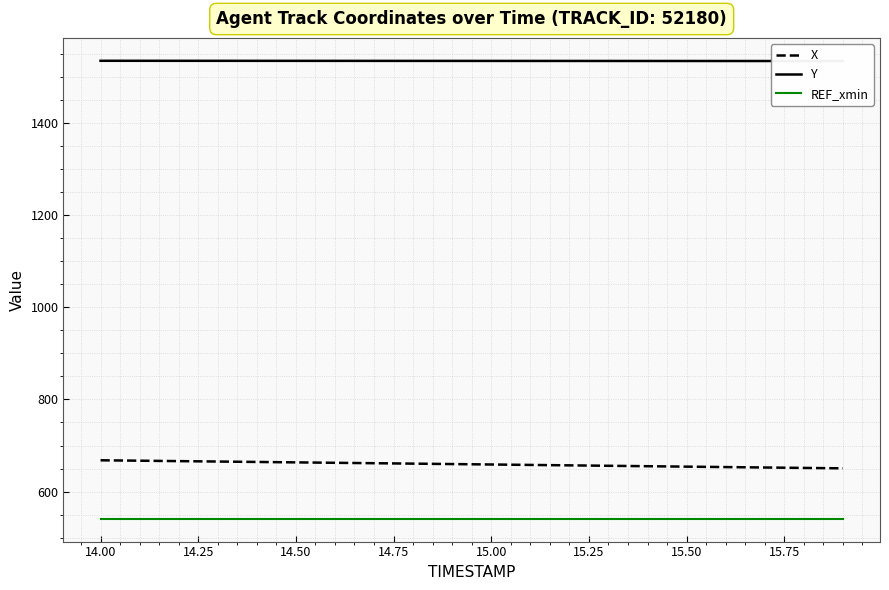

True or false: X and Y intersect in this chart.

False